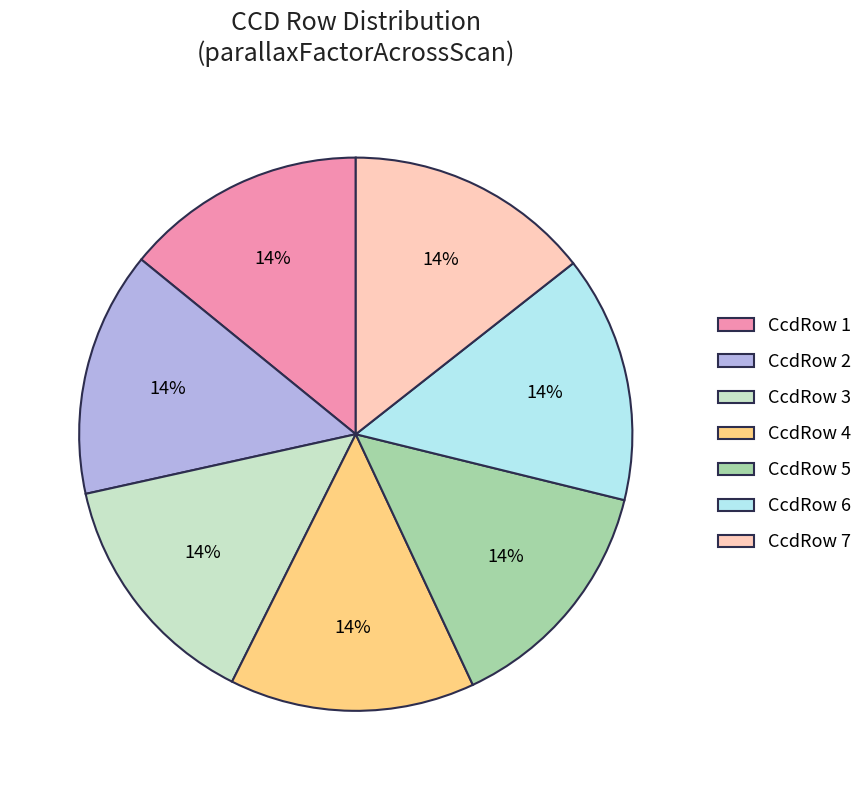

Does any single category account for the majority?

No